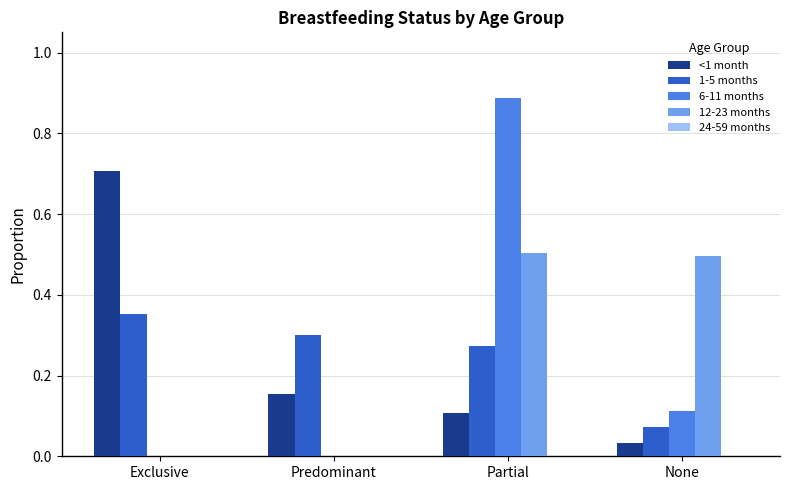

Count the number of categories in the chart.

4